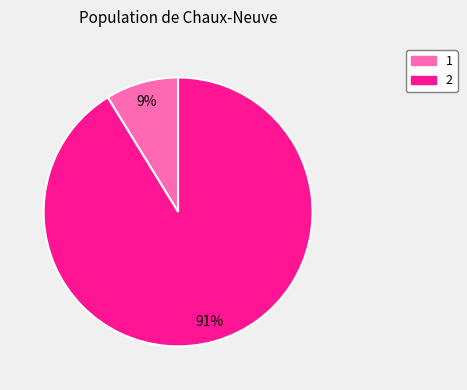

How many slices are in this pie chart?

2